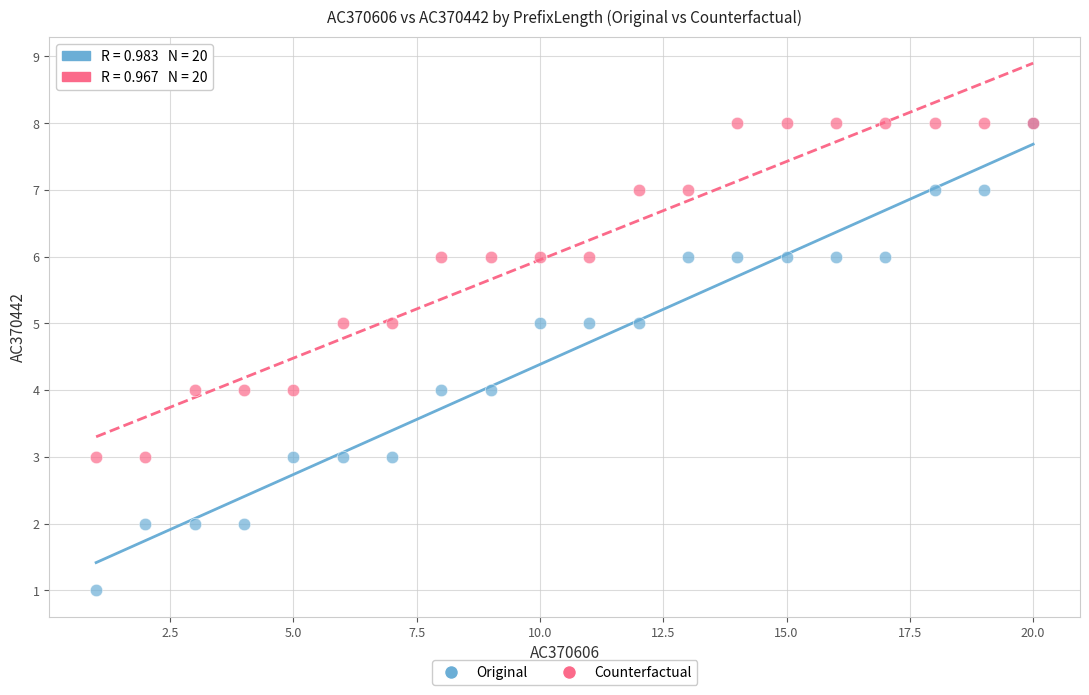

What are all the series names shown in the legend?

Original, Counterfactual